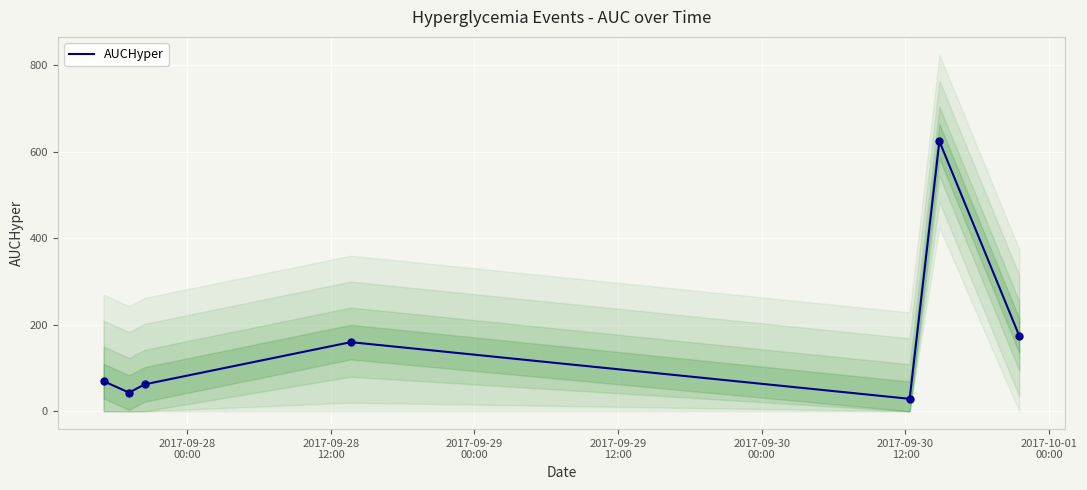

What is the lowest value of the AUCHyper series?

28.9